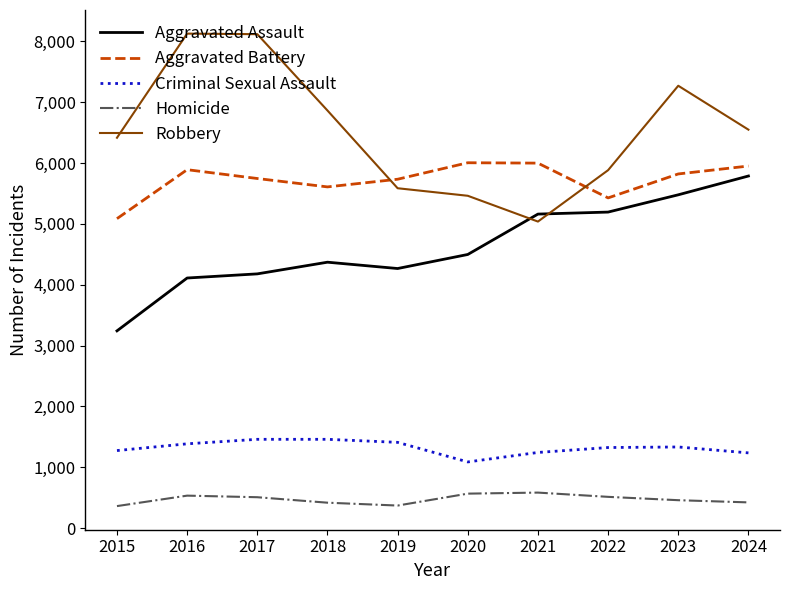

True or false: Aggravated Assault and Criminal Sexual Assault intersect in this chart.

False